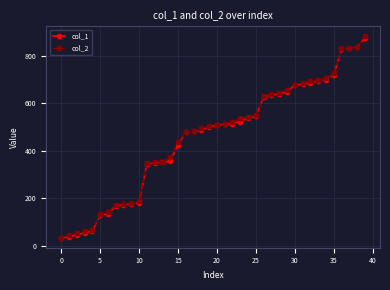

Is this an area chart (filled region under the line)?

No